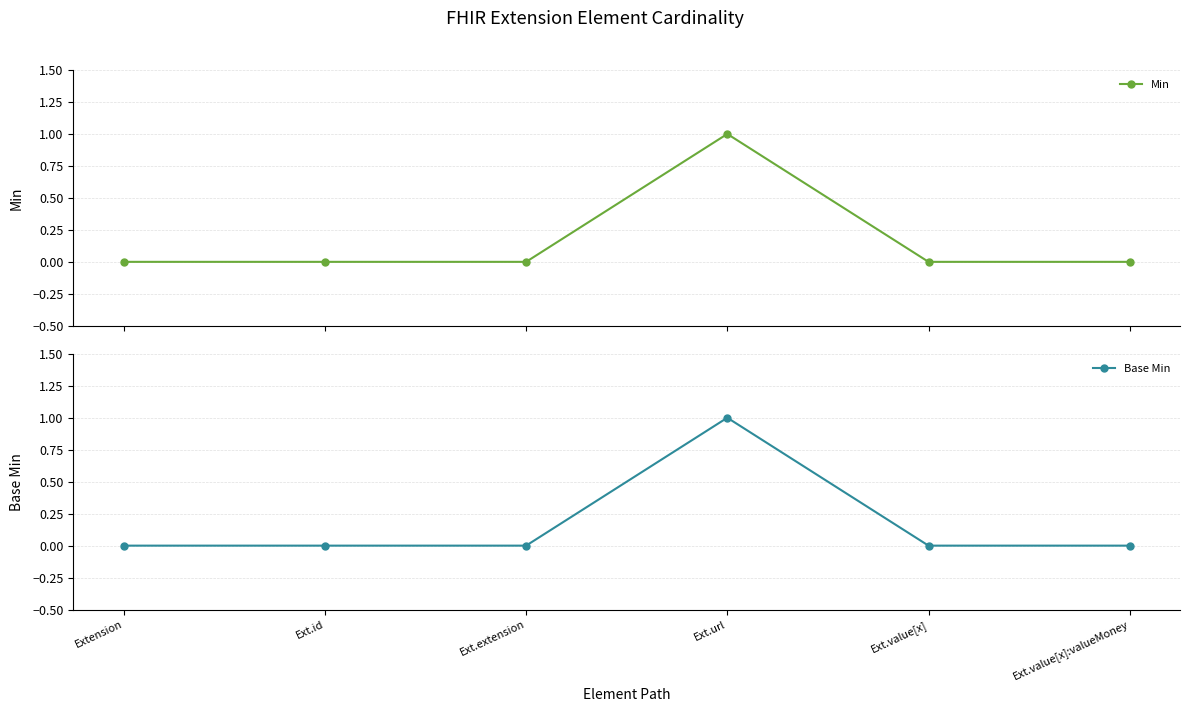

Is the value of Min at Ext.value[x] greater than the value of Base Min at Ext.extension?

No